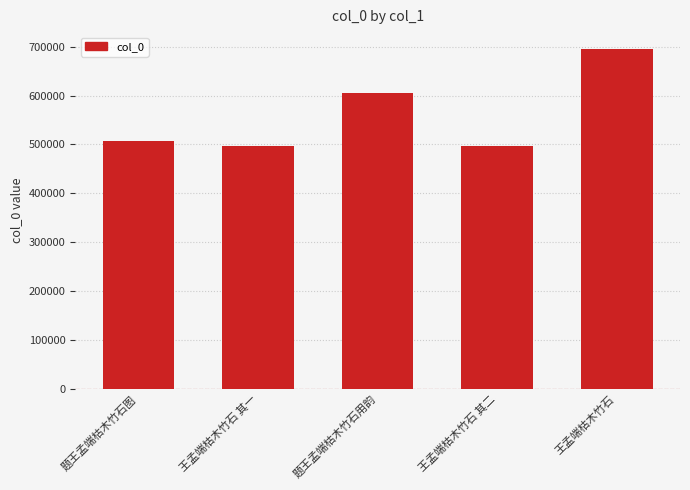

What is the label of the 1st bar from the left?

题王孟端枯木竹石图